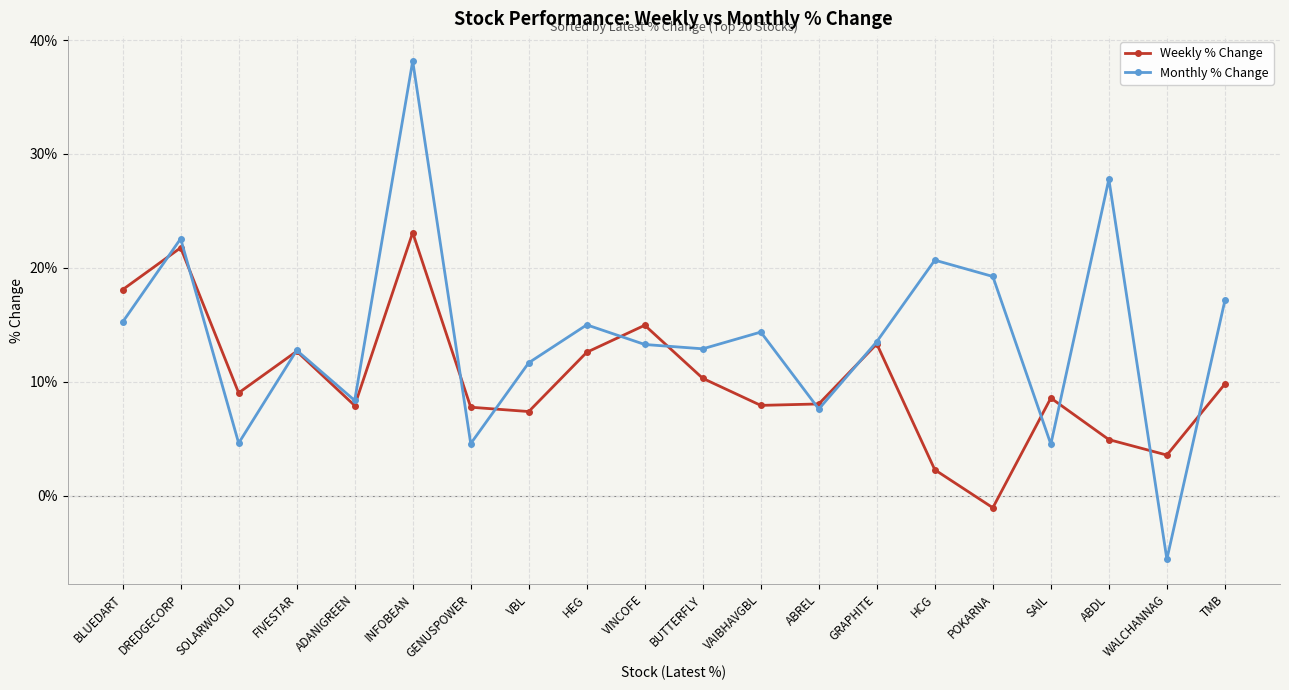

How many intersections are there between Weekly % Change and Monthly % Change?

13